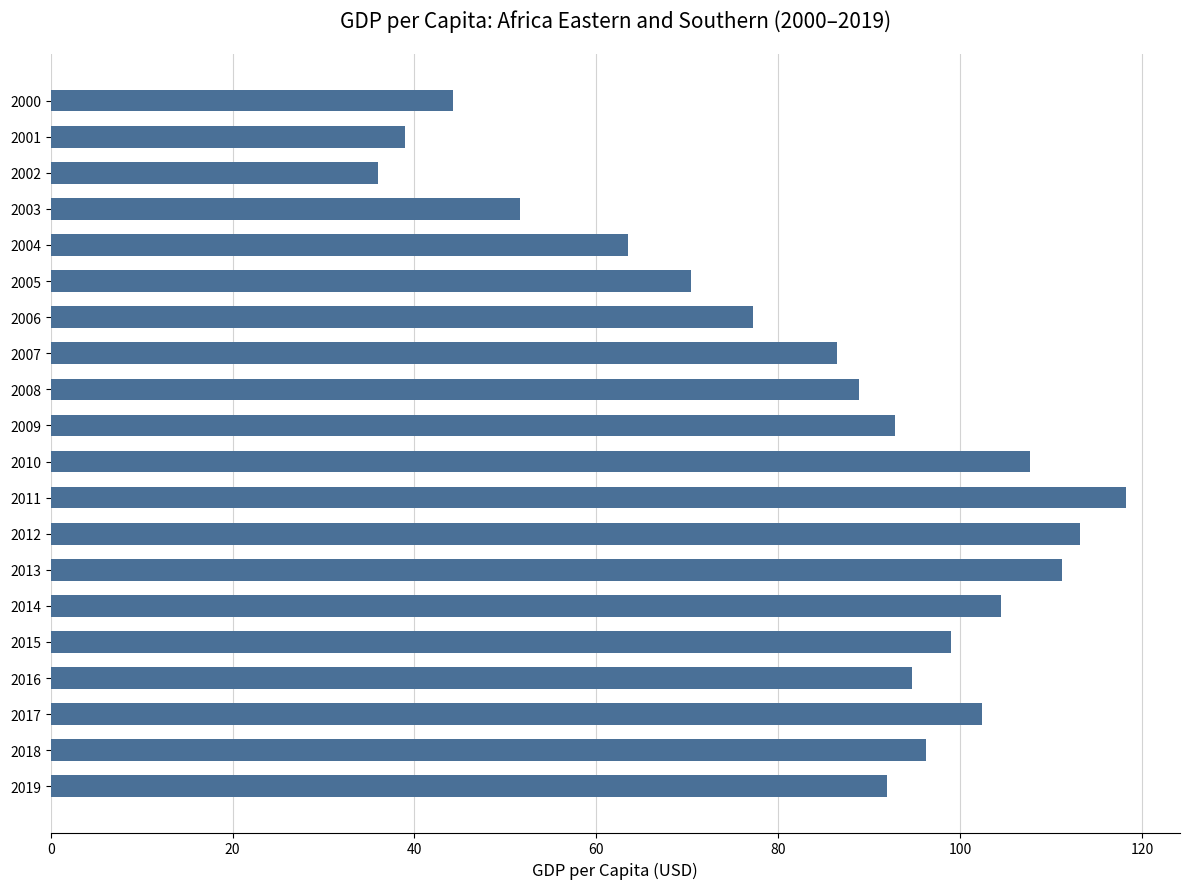

Is it true that the value at 2006 is 116.3?

False